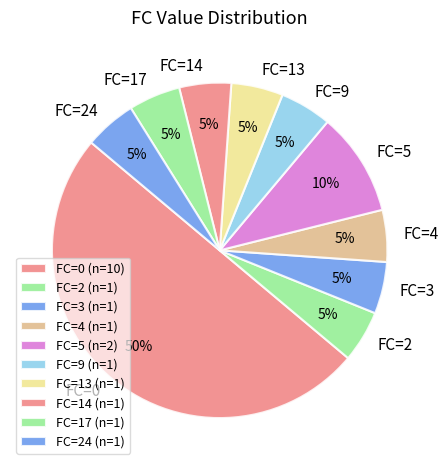

Does FC=2 represent more than half of the total?

No